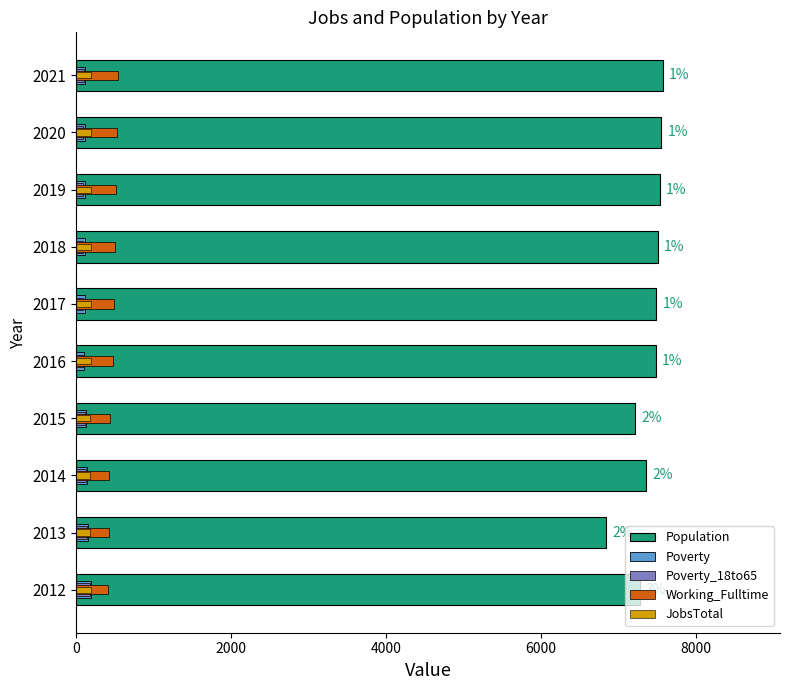

How many bars are there in total?

50